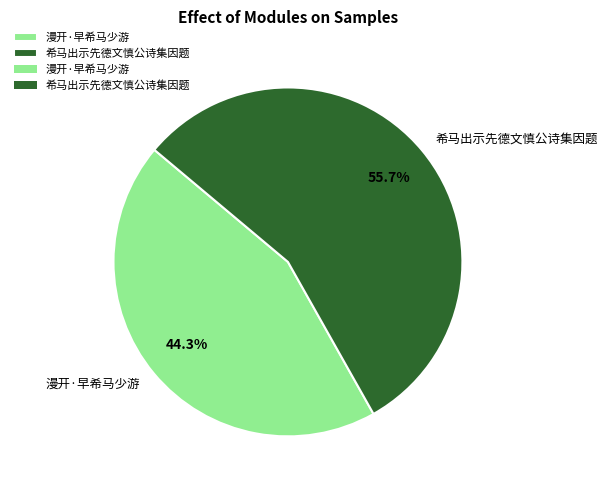

True or false: 希马出示先德文慎公诗集因题 accounts for 56% of the total.

True